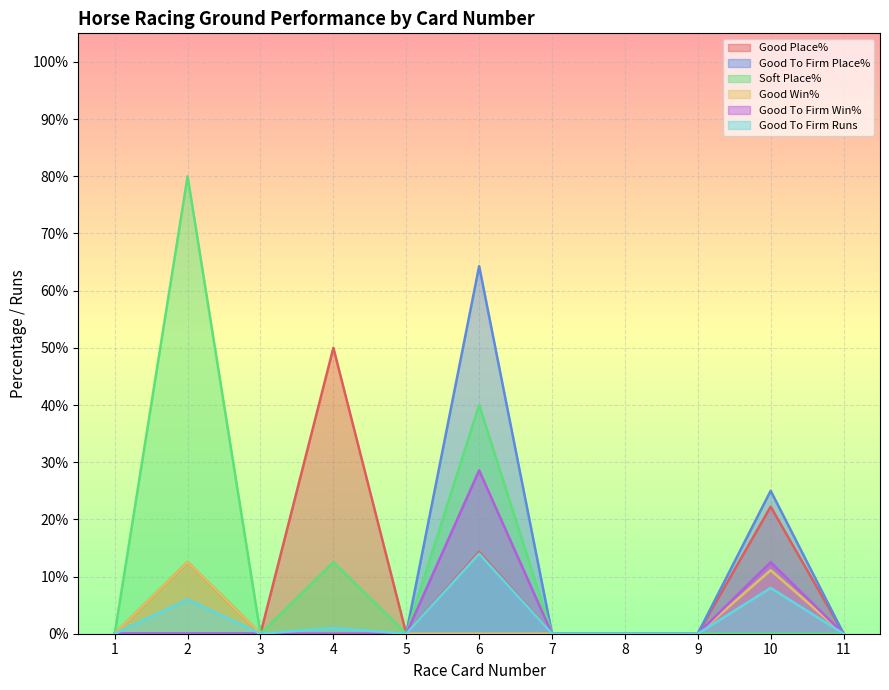

True or false: Good To Firm Place% and Soft Place% cross at least once.

False